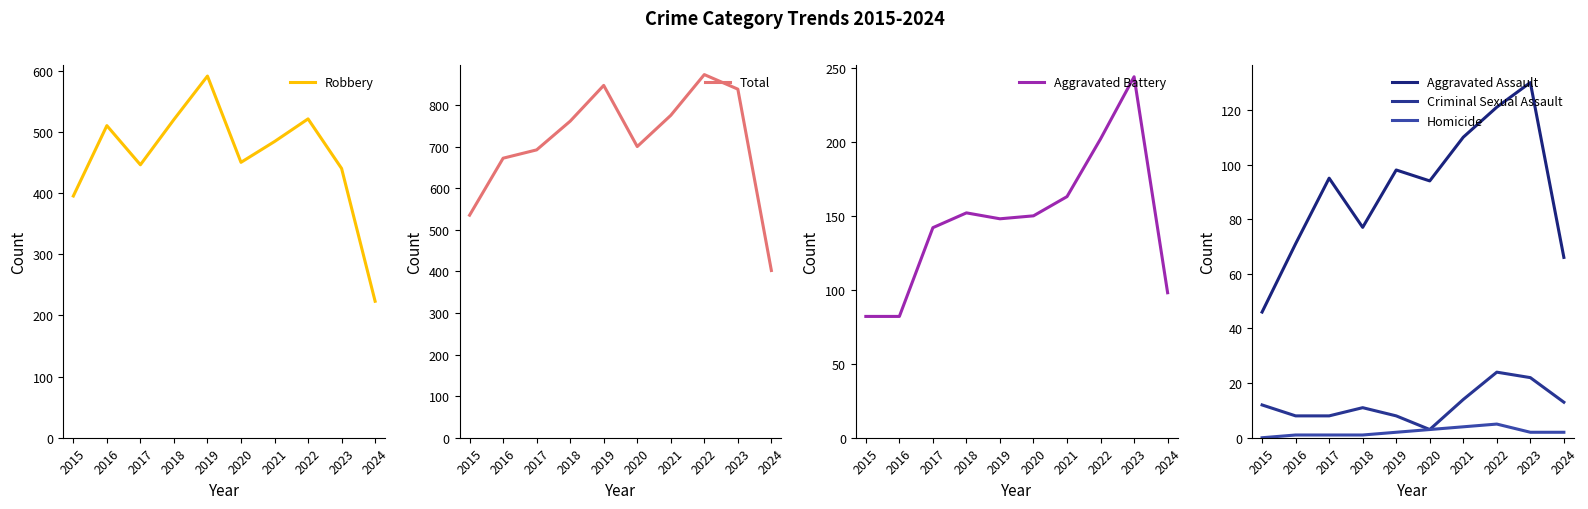

What is the maximum value for Aggravated Assault?

130